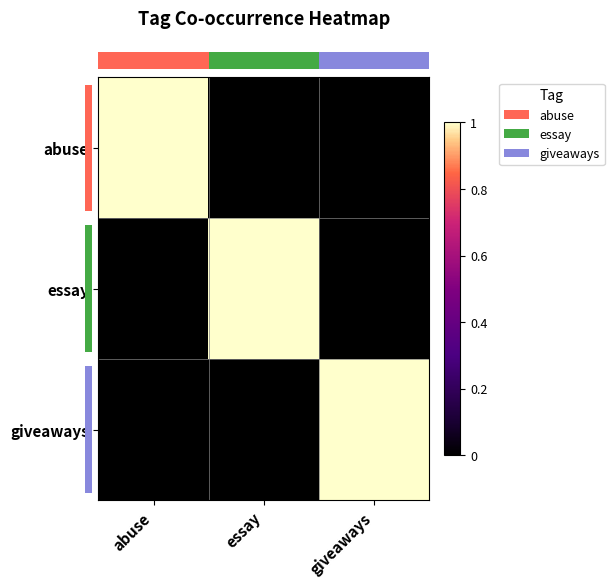

How many data points does each series have?

3